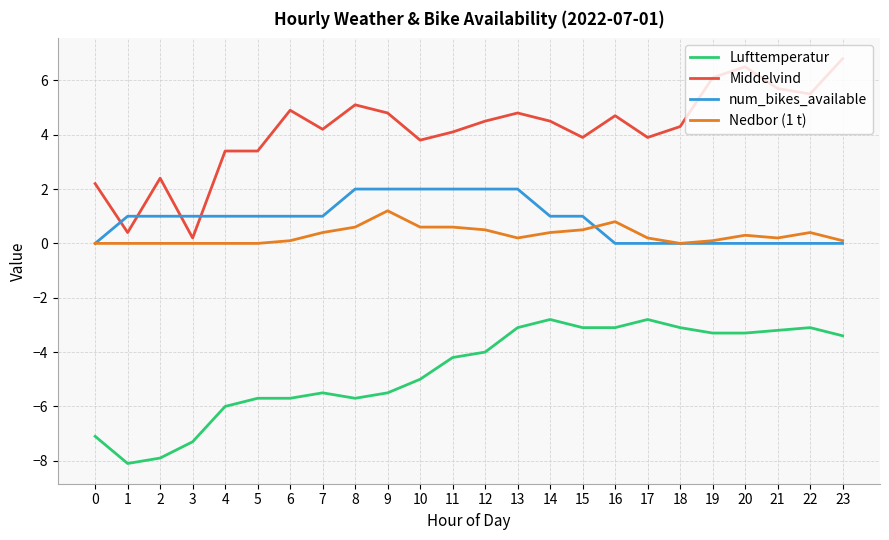

True or false: Lufttemperatur has more than 2 points higher than both neighbors.

True